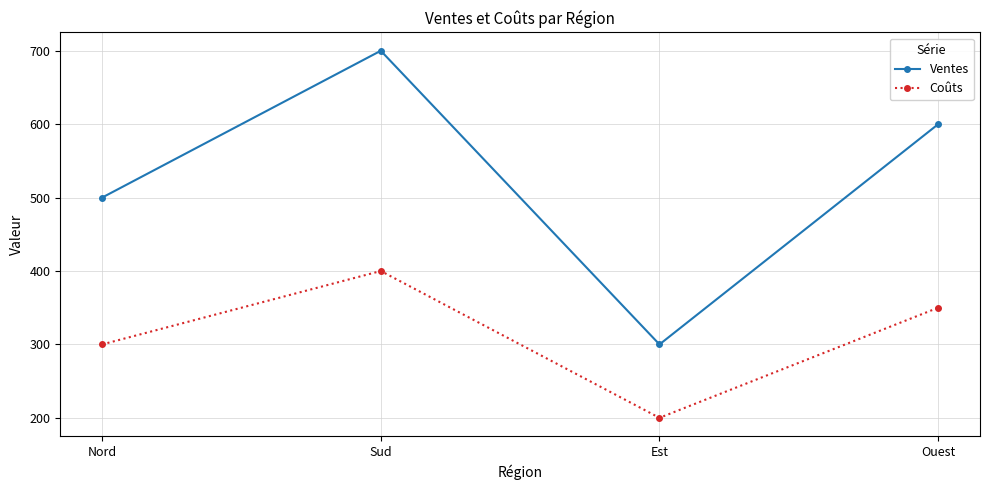

At which category does Ventes reach its first local peak?

Sud